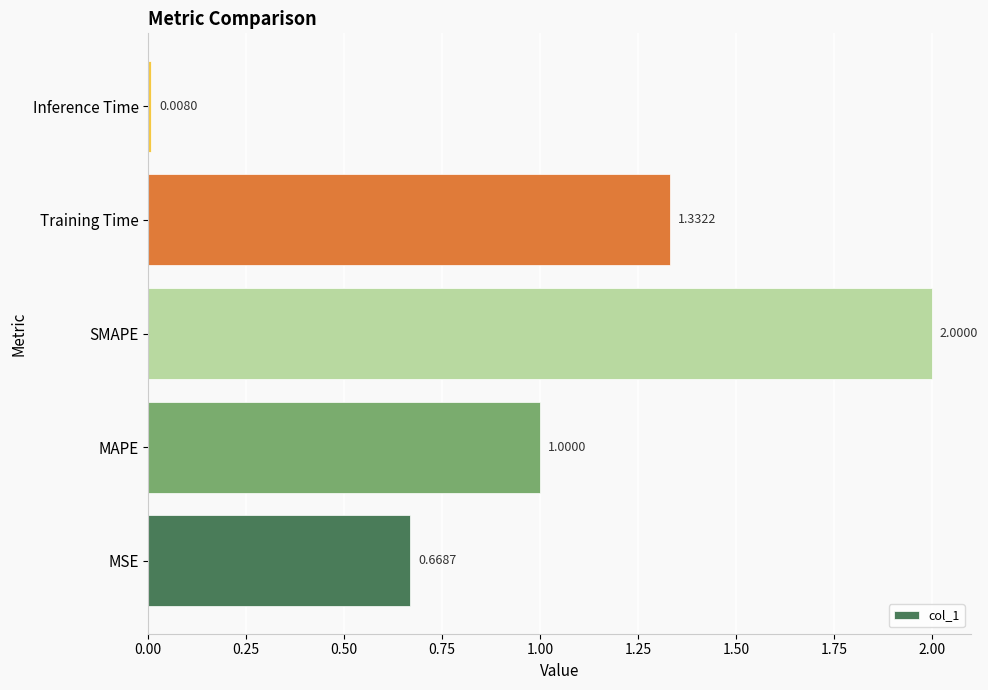

What is the change in value from MAPE to Inference Time?

-1.0